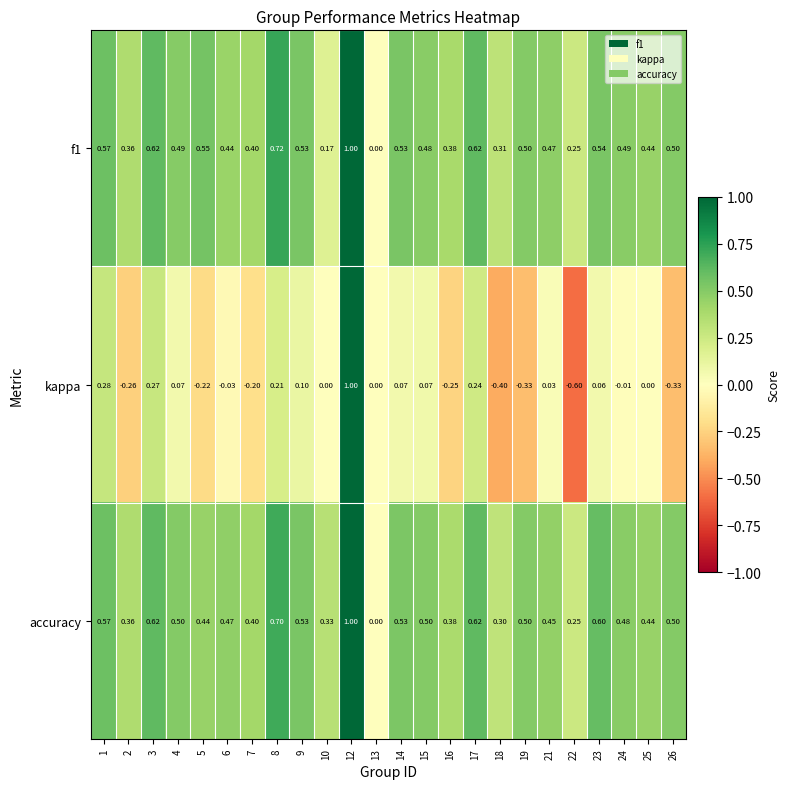

Between 3 and 4, which series saw the biggest shift?

kappa